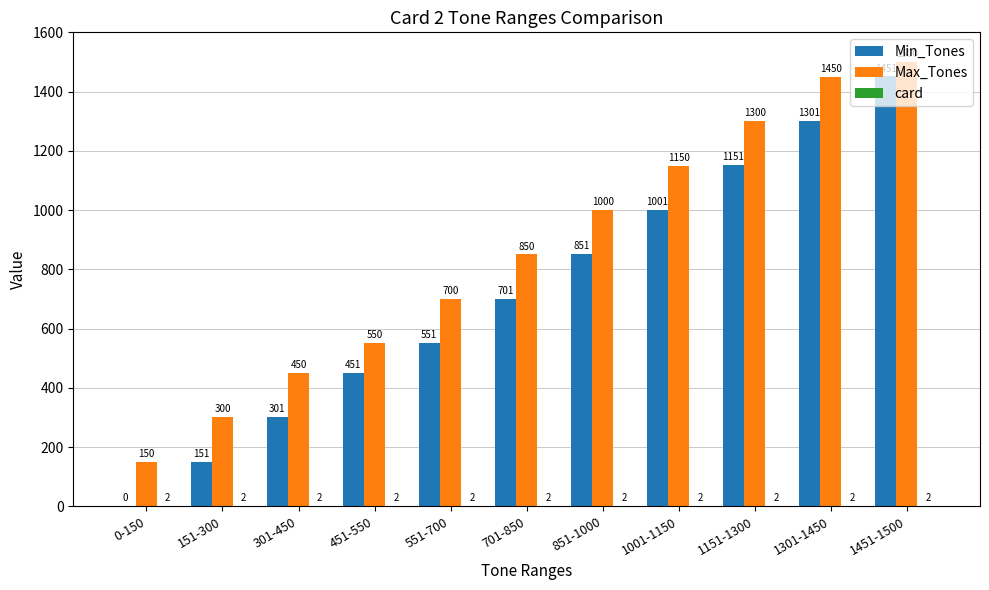

Which series has the largest total across all categories?

Max_Tones